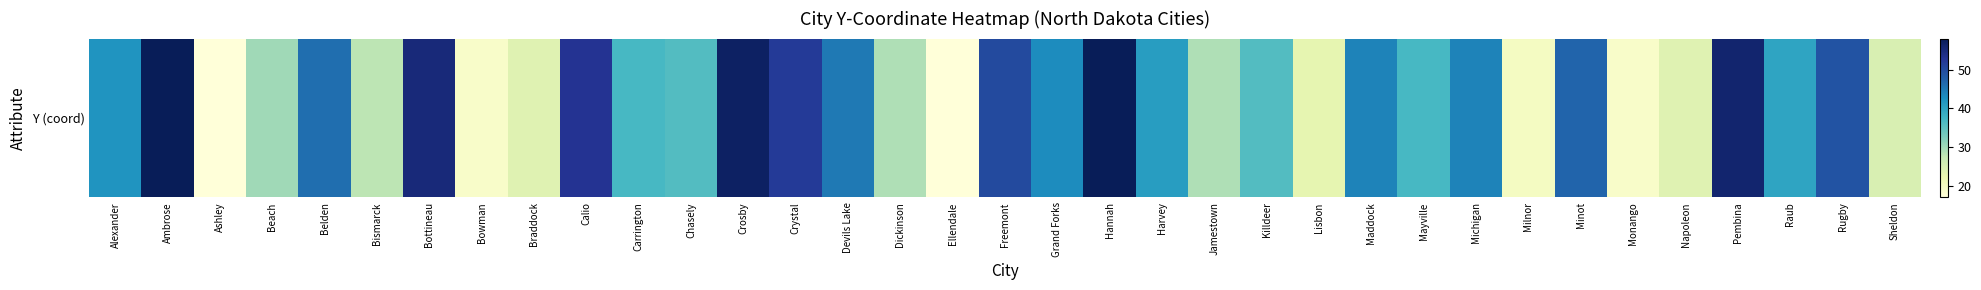

True or false: the data shows 68 at Grand Forks.

False